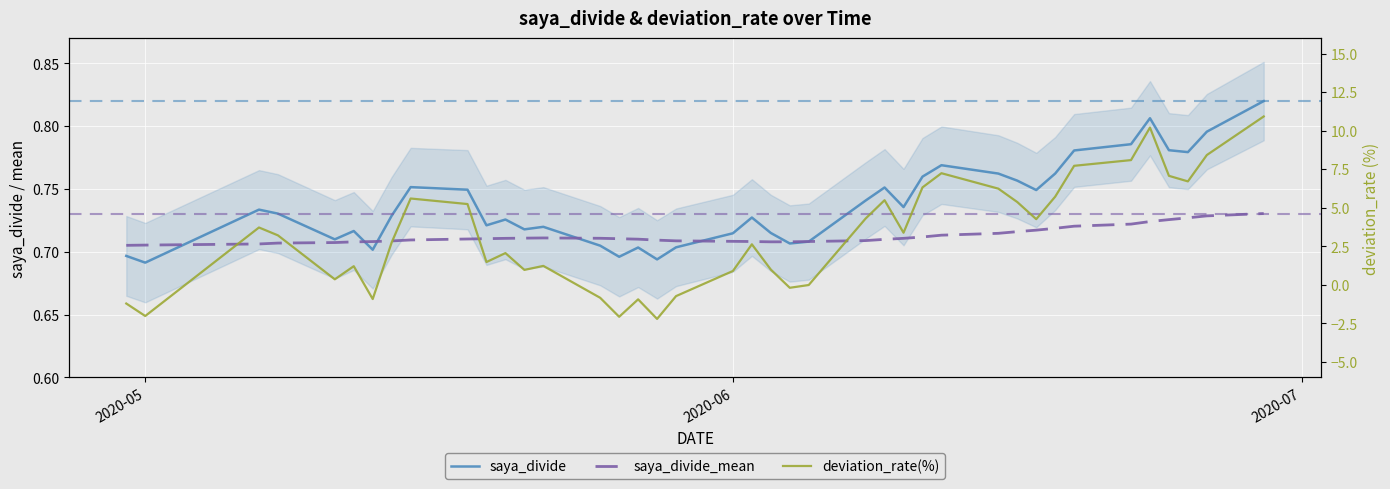

Which series has the largest range (max minus min)?

deviation_rate(%)